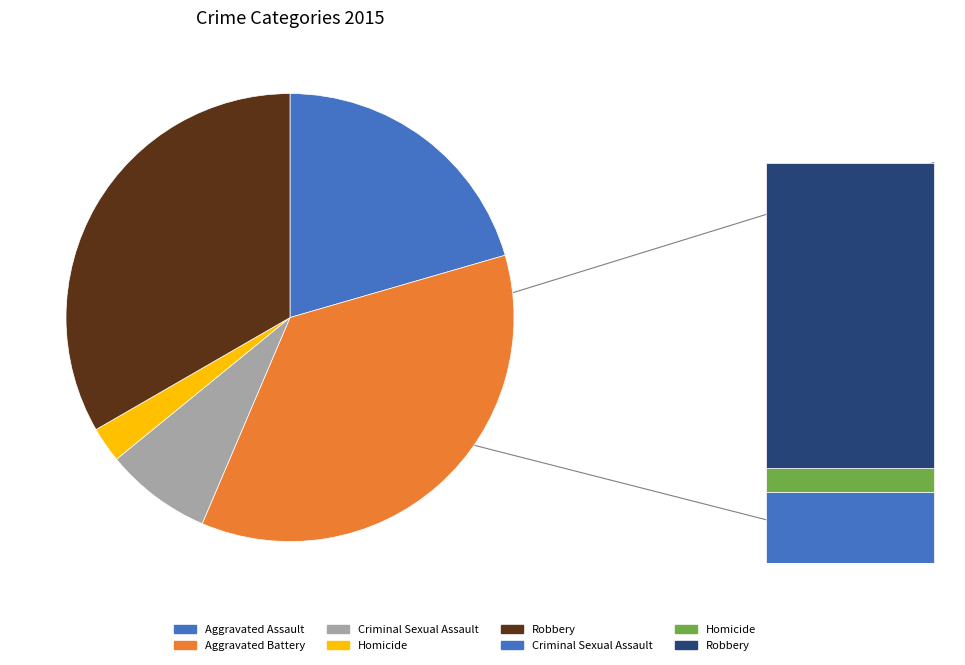

What percentage is NOT represented by Criminal Sexual Assault?

92.3%